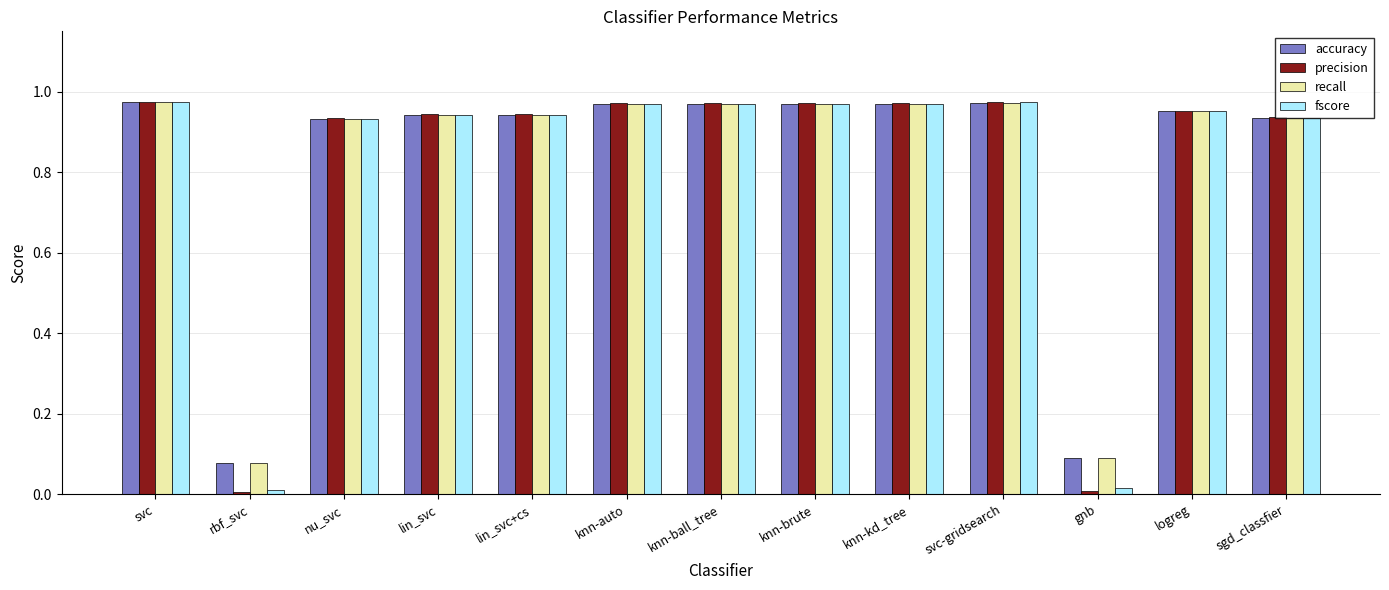

What is the total value across all series at knn-brute?

3.9